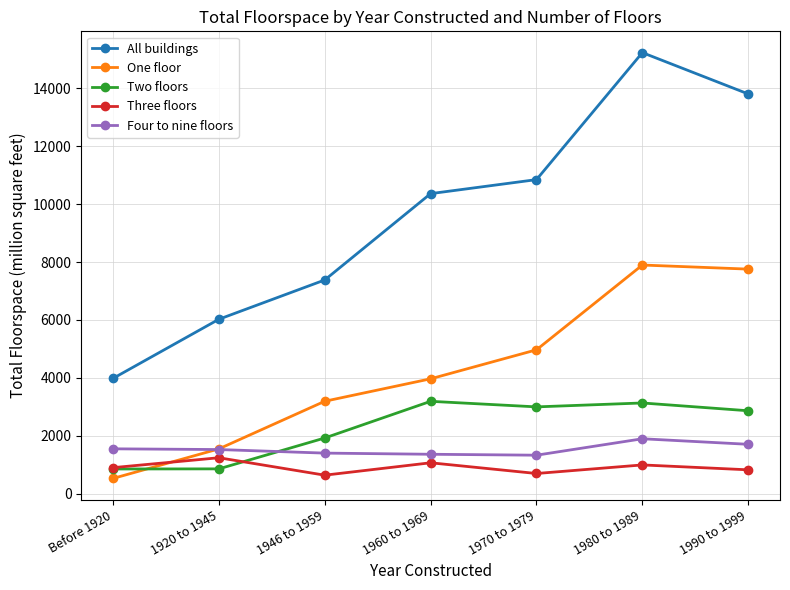

The Two floors series shows 1926 at 1946 to 1959. True or false?

True